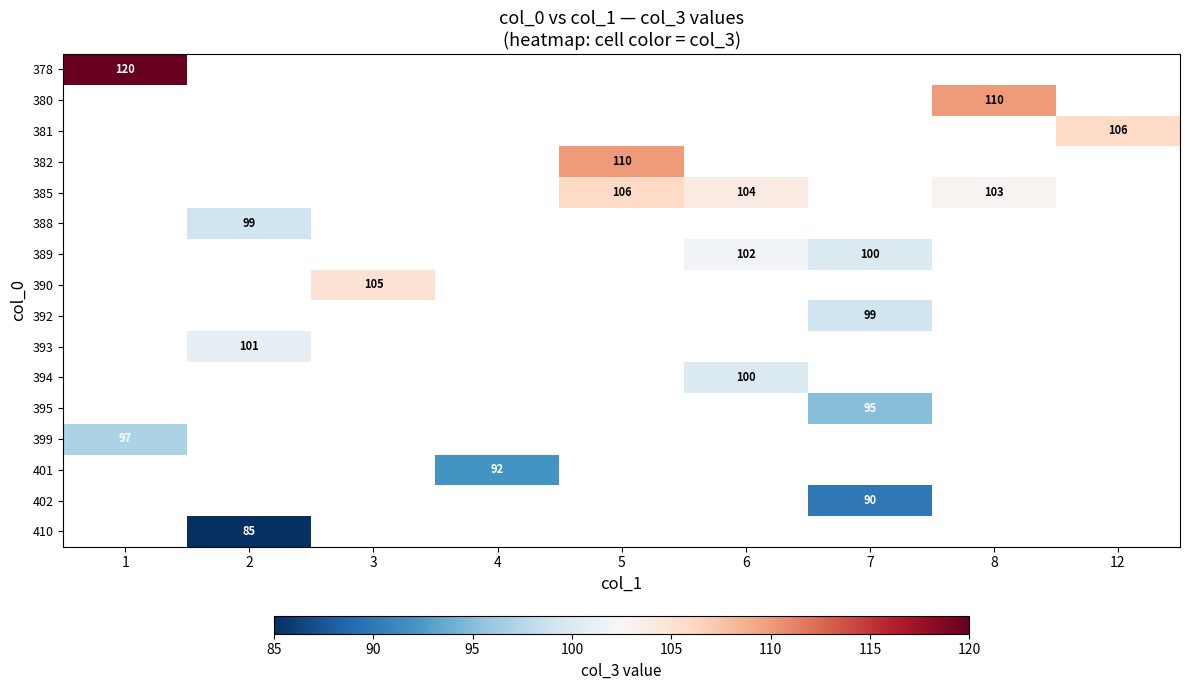

The value of 382 at 5 is 110. True or false?

True